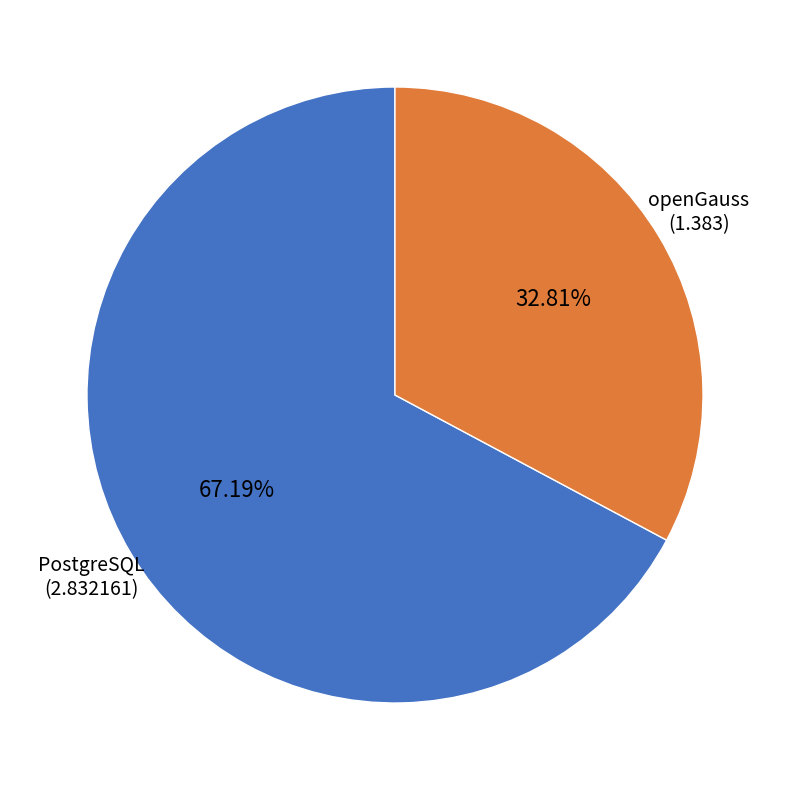

Which slice is the smallest?

openGauss